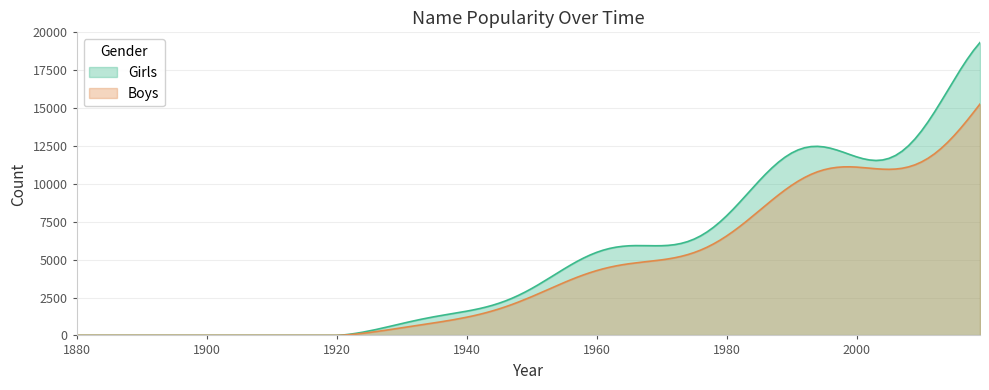

What is the greatest value displayed?

19328